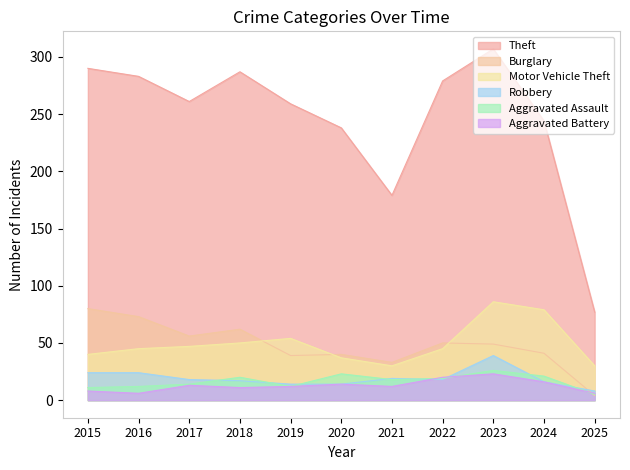

True or false: Burglary has a value of 4 at 2025.

True